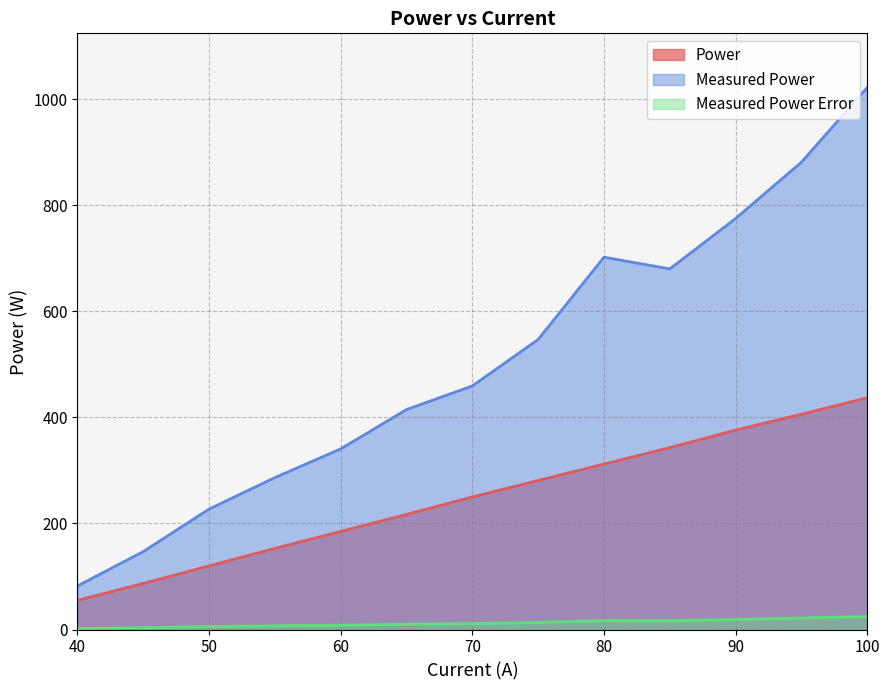

In Measured Power, how many points are lower than both neighbors (excluding endpoints)?

1